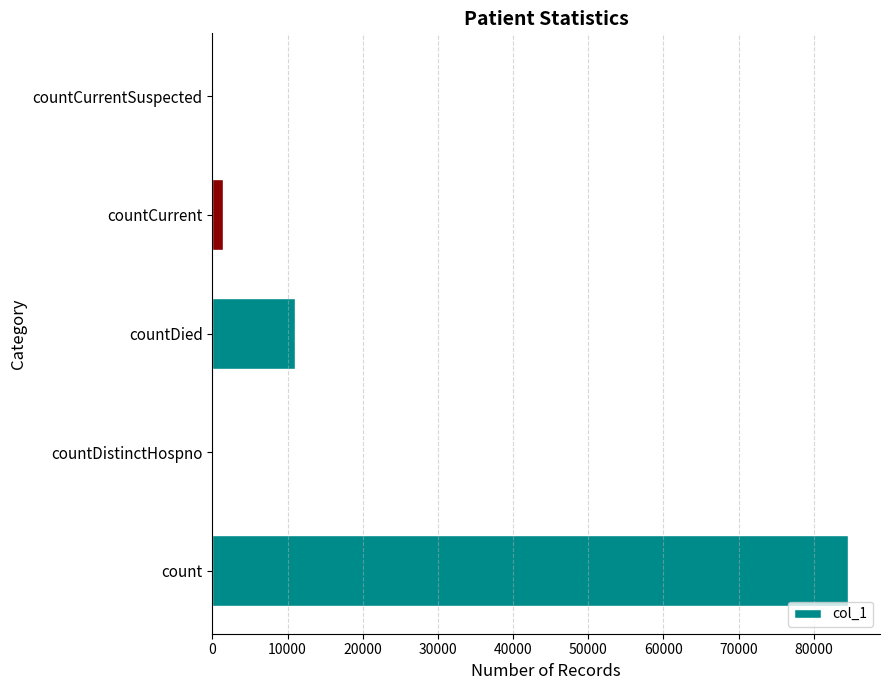

What is the greatest value displayed?

84573